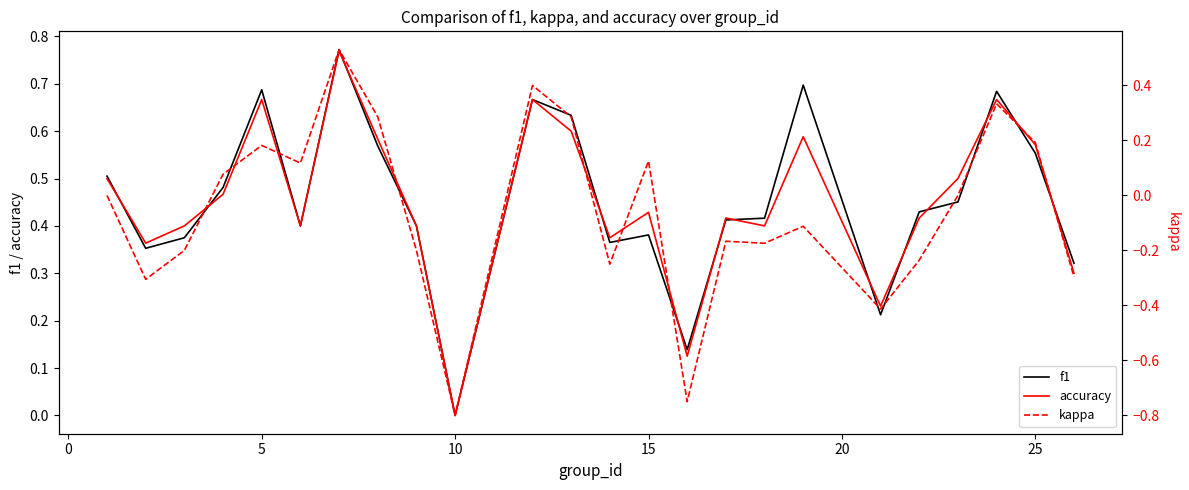

Does the chart display data point markers on the line(s)?

No